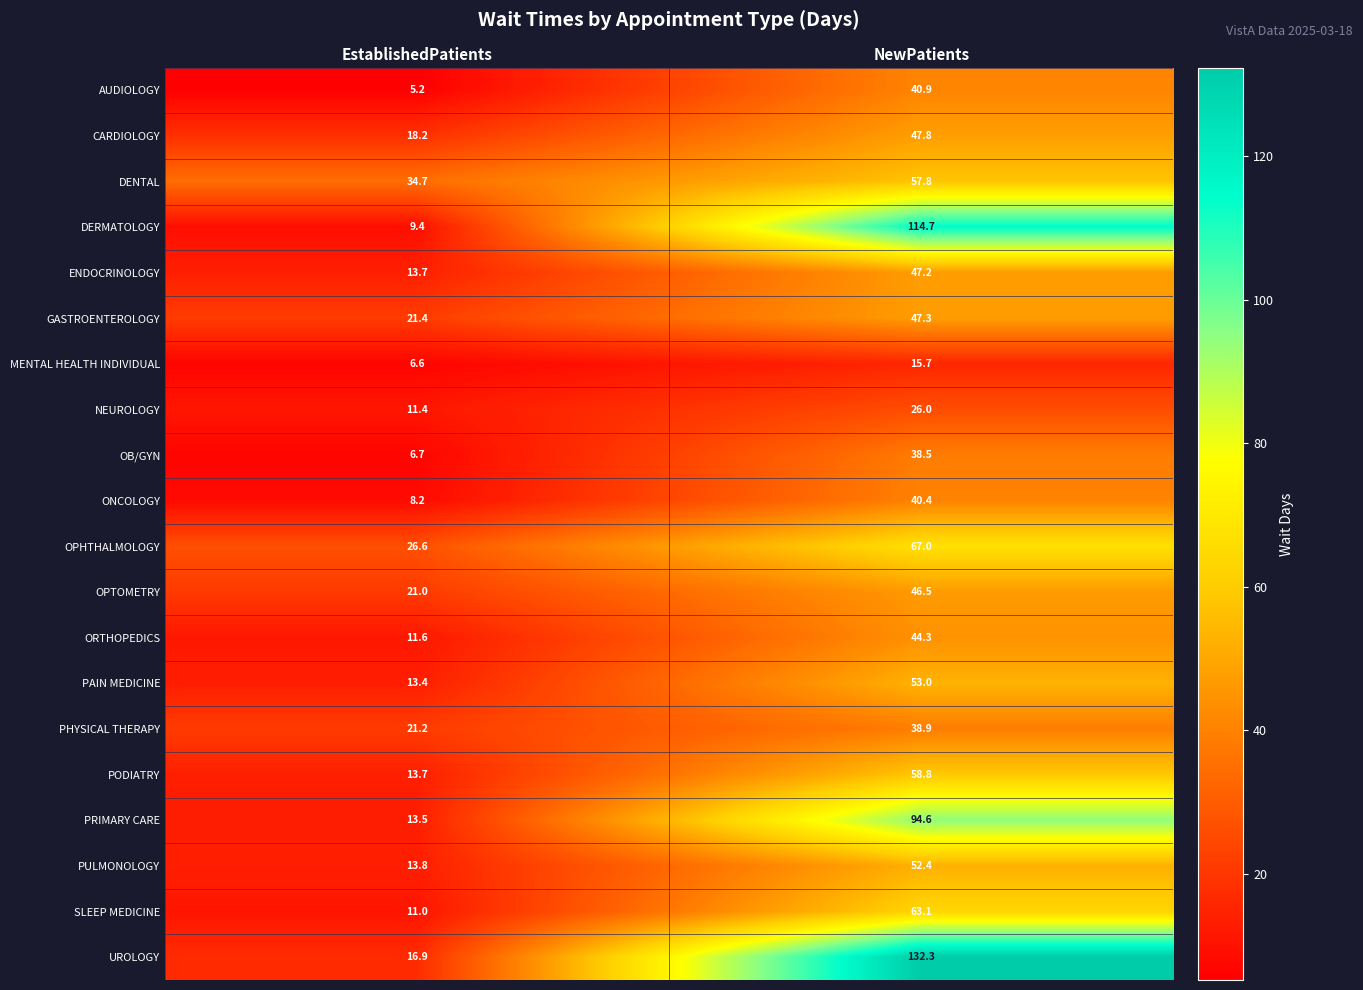

How many data points in OPHTHALMOLOGY are less than 67?

1